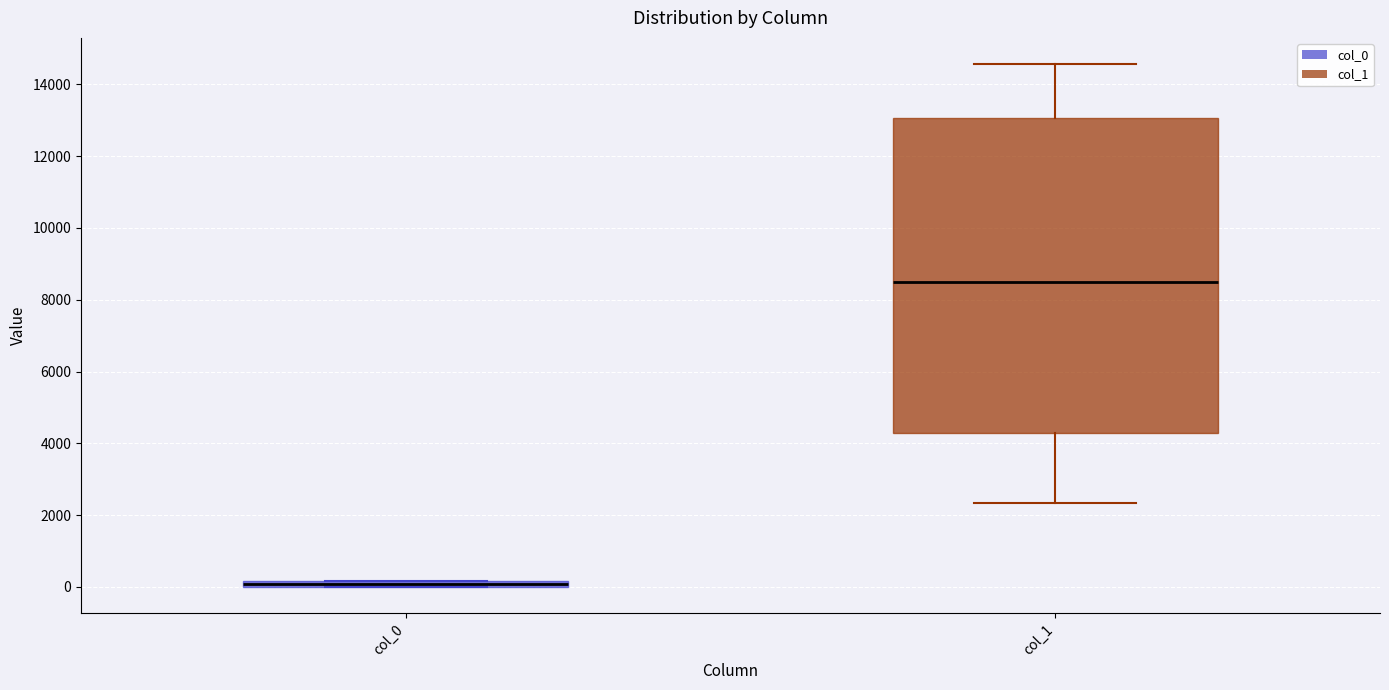

Which box's median line is the lowest?

col_0